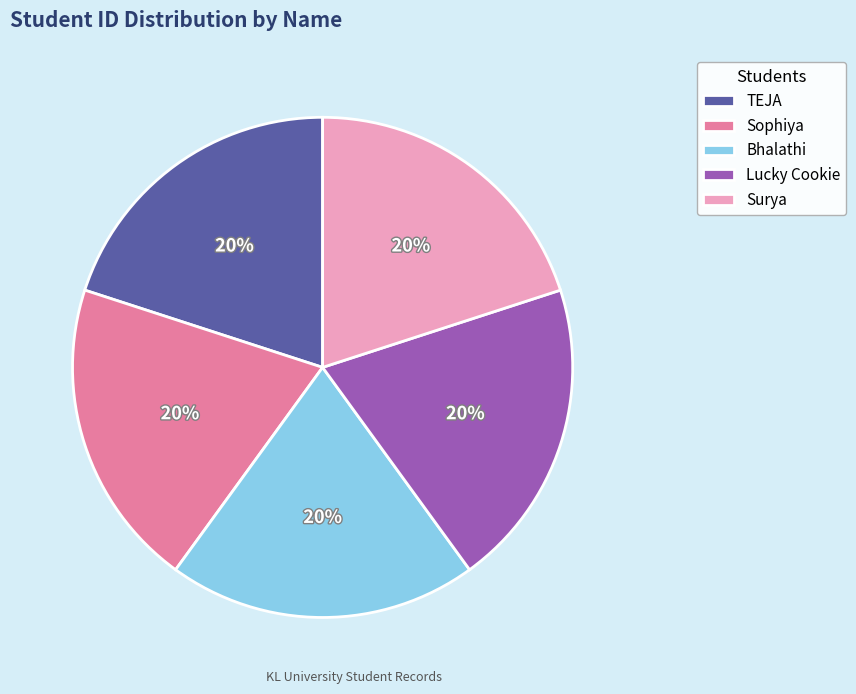

Approximately how many times larger is the value at Lucky Cookie compared to Sophiya?

1.0